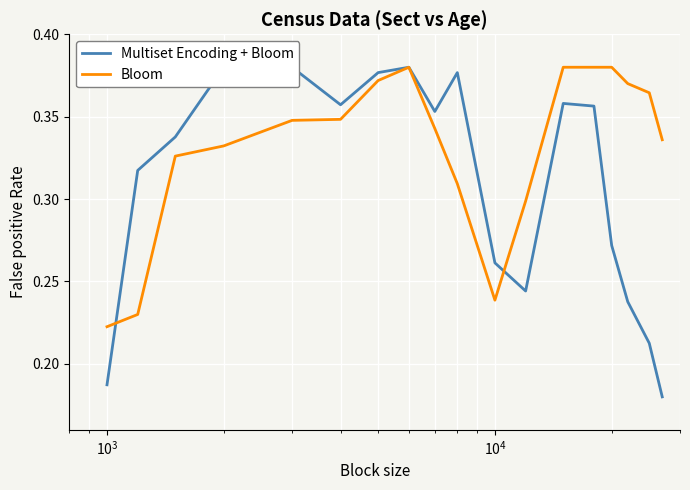

What is the highest value of the Bloom series?

0.4